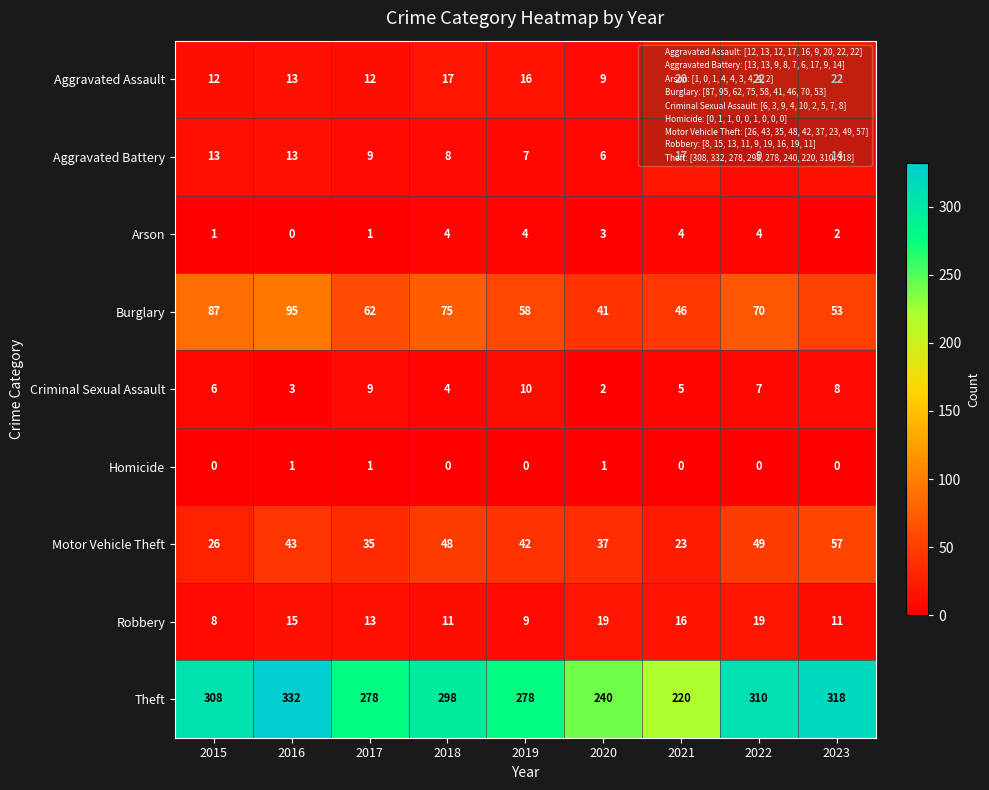

What is the difference between the maximum and minimum values in the Burglary series?

54